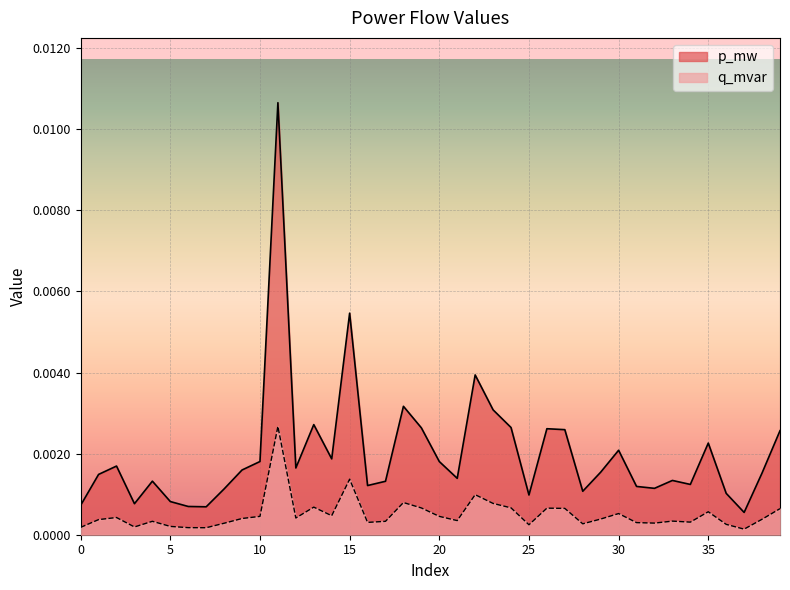

How many series are shown in this chart?

2